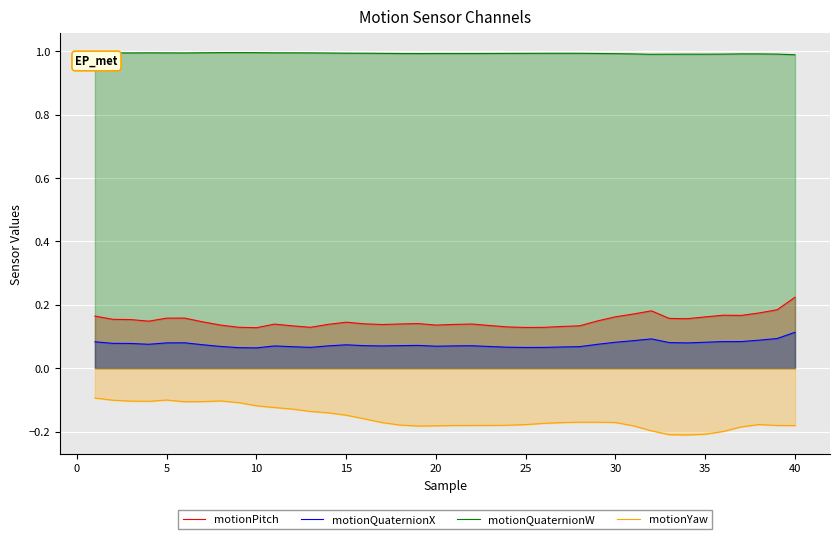

The value of motionQuaternionW at 10 is 1.0. True or false?

True